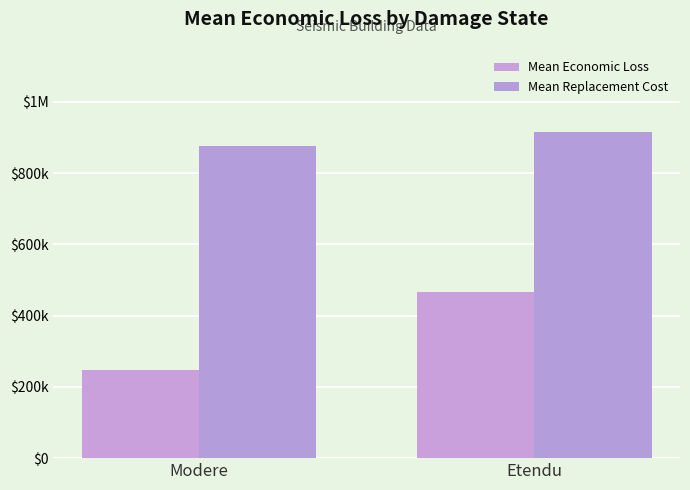

Which category has the highest value in the Mean Replacement Cost series?

Etendu